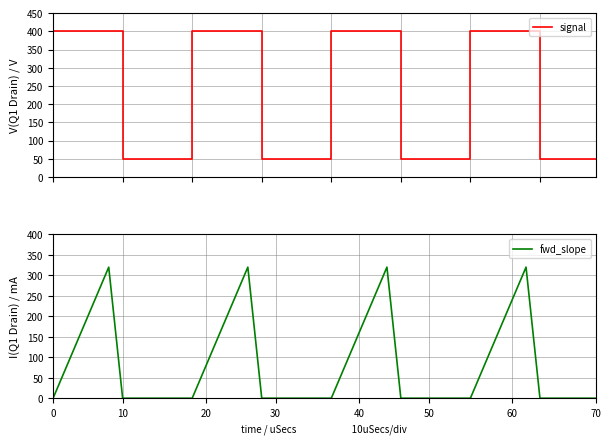

Is it true that fwd_slope equals 0 at 37?

True